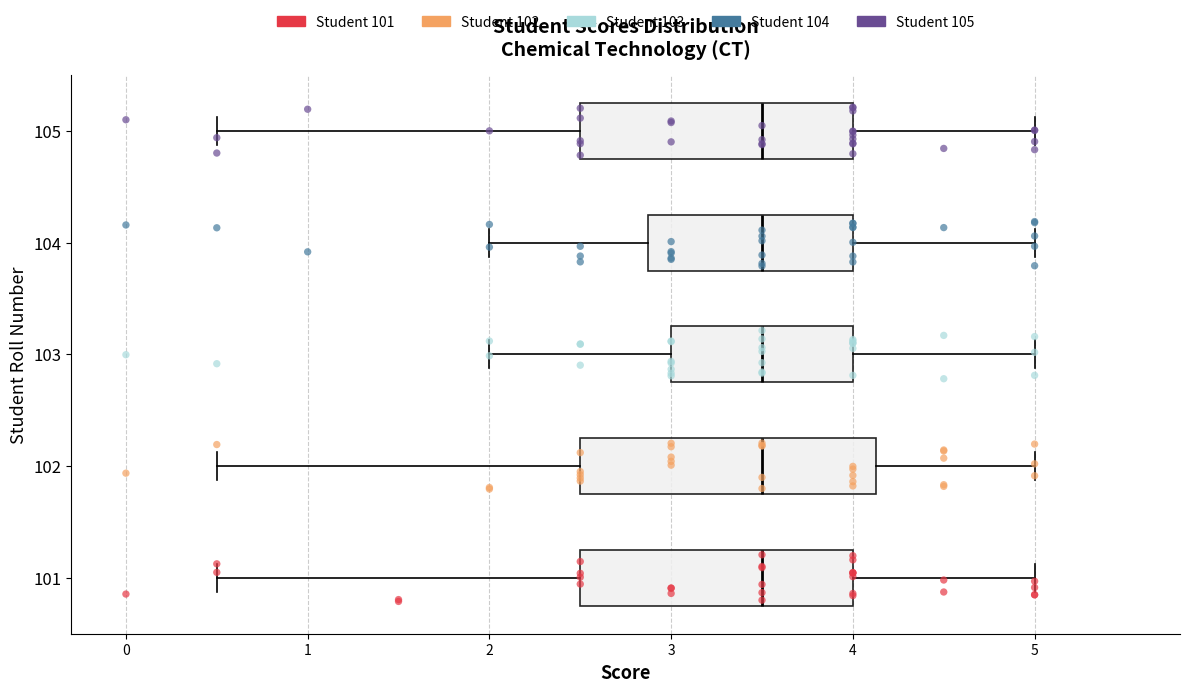

Comparing the boxes themselves (not the whiskers), which one is the widest?

102